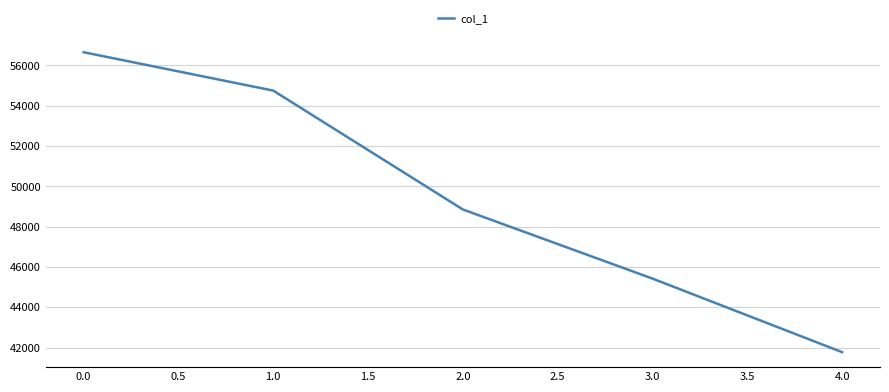

What is the difference between the second highest and minimum values?

12979